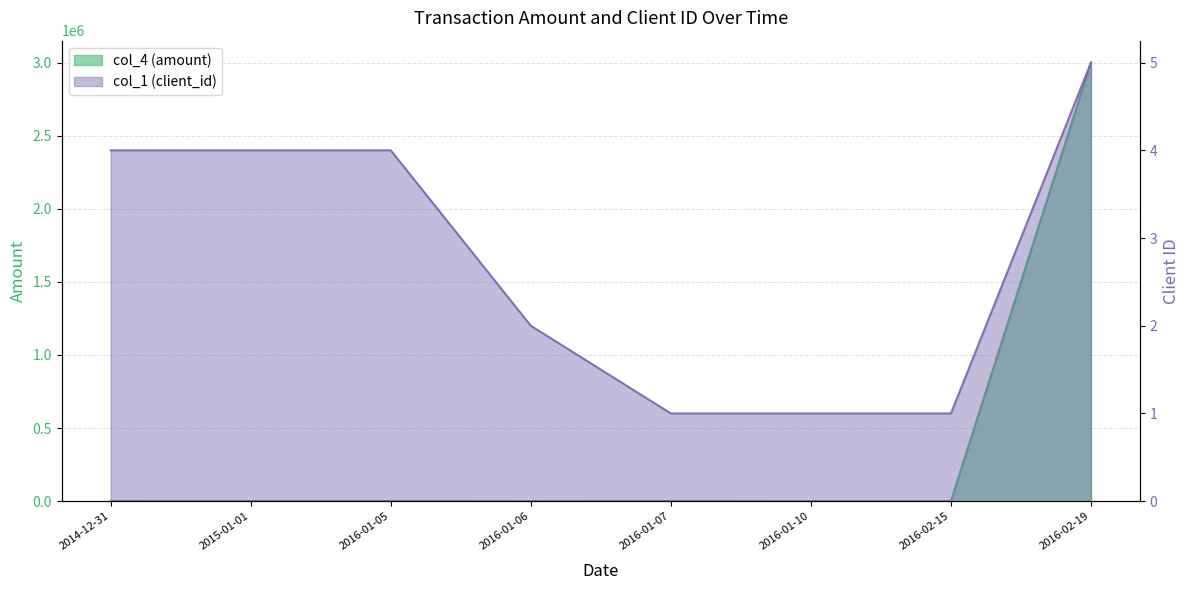

Is the value of col_4 (amount) at 2014-12-31 greater than the value of col_1 (client_id) at 2015-01-01?

Yes